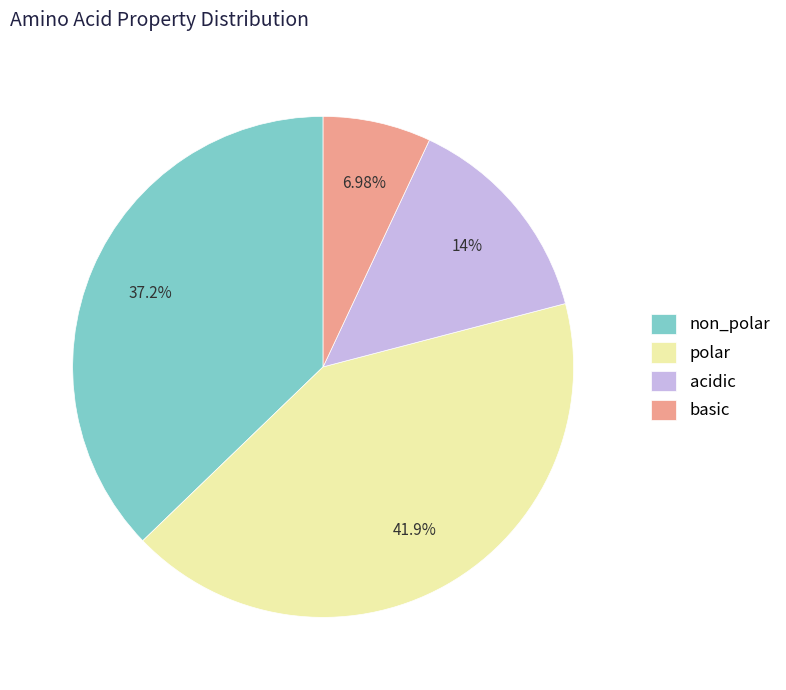

Combined, do acidic and polar account for over 50%?

Yes